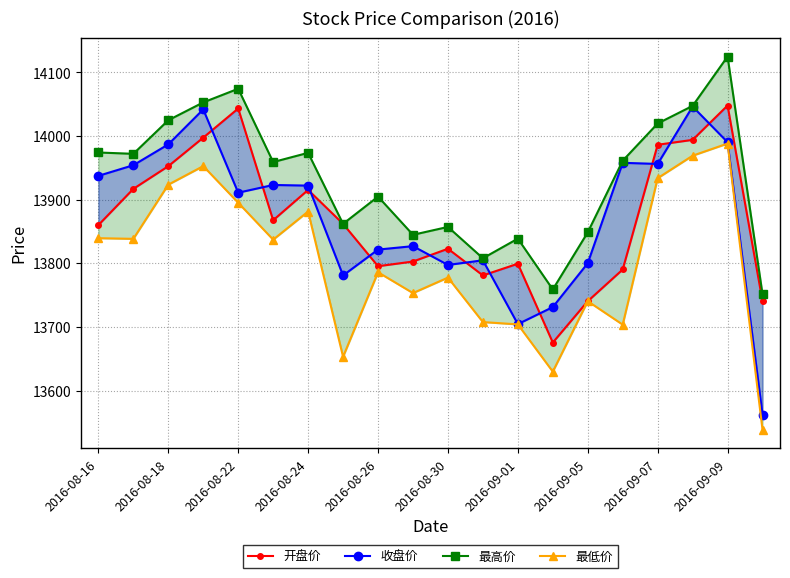

How many values in the 开盘价 series are below 13862?

10